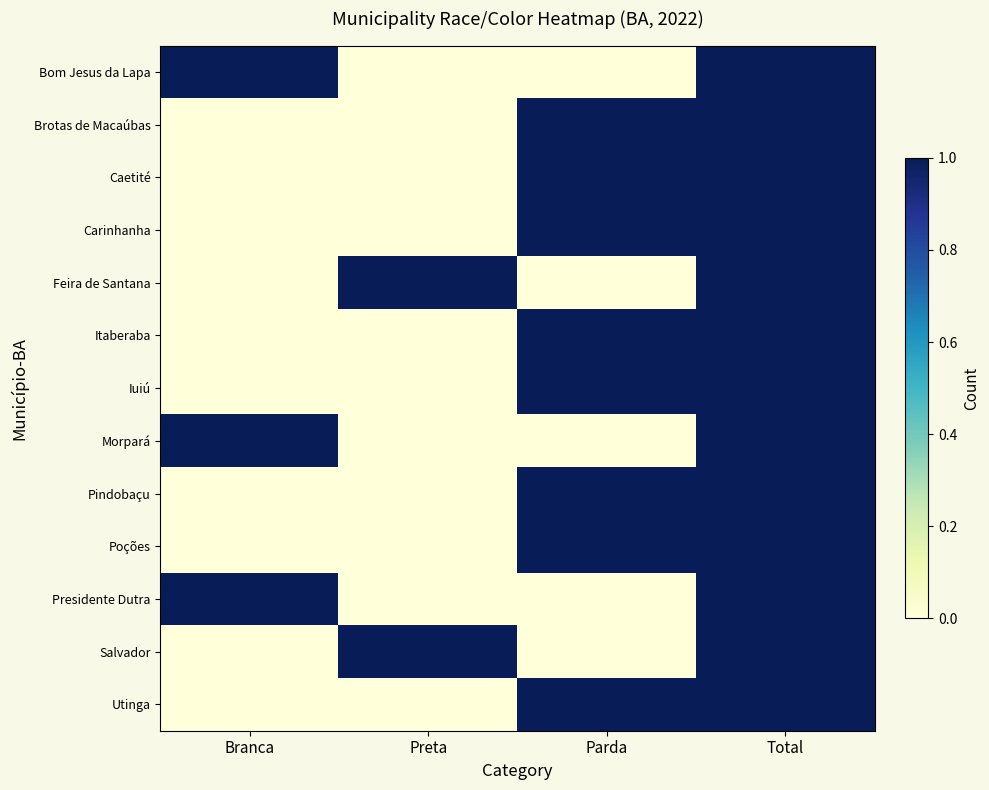

Rank the series by their maximum value, from highest to lowest.

Bom Jesus da Lapa, Brotas de Macaúbas, Caetité, Carinhanha, Feira de Santana, Itaberaba, Iuiú, Morpará, Pindobaçu, Poções, Presidente Dutra, Salvador, Utinga